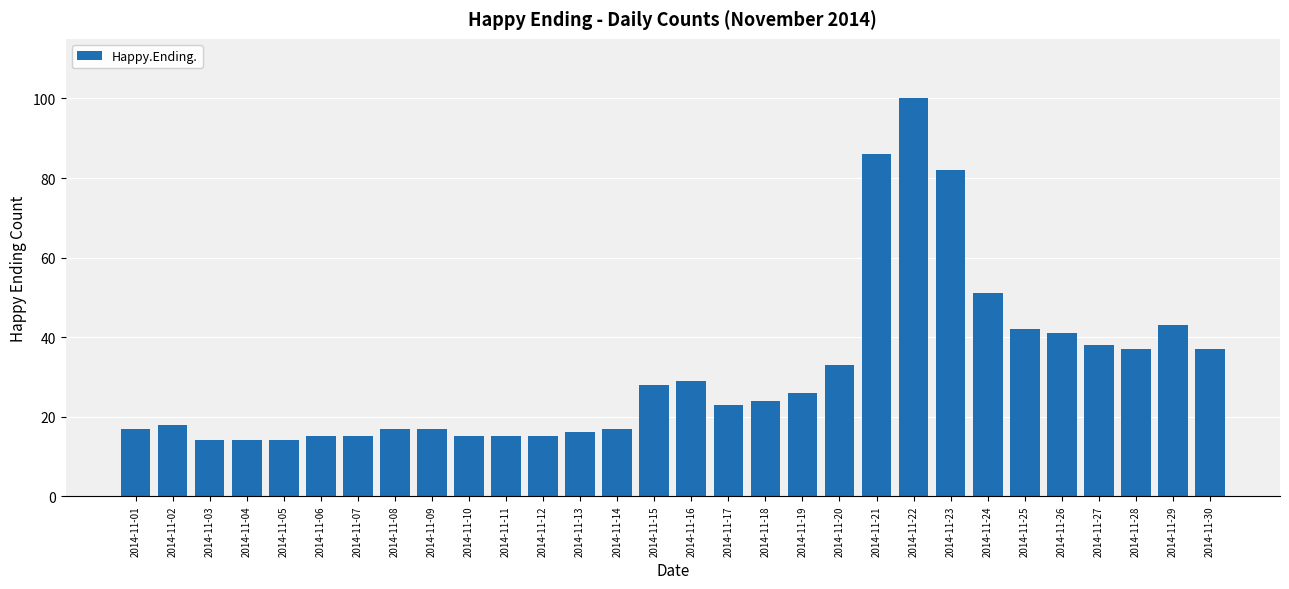

Which category has the highest value across all series?

2014-11-22